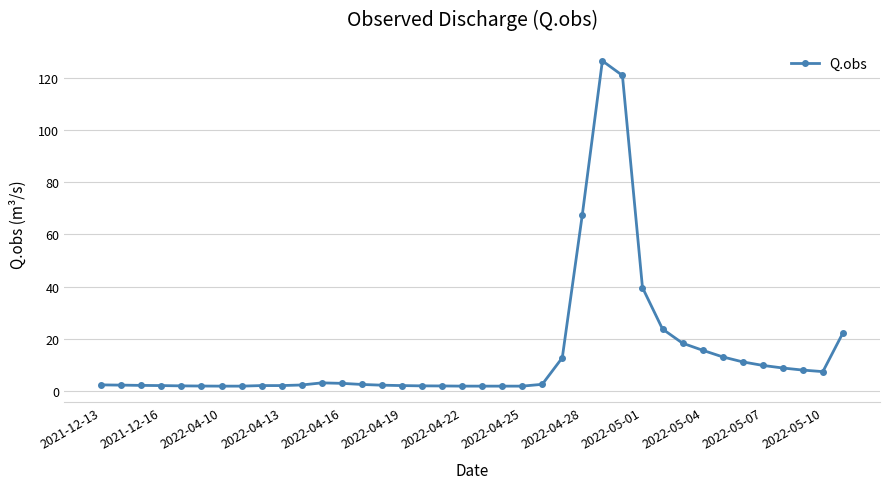

True or false: there are more than 2 points higher than both neighbors.

True